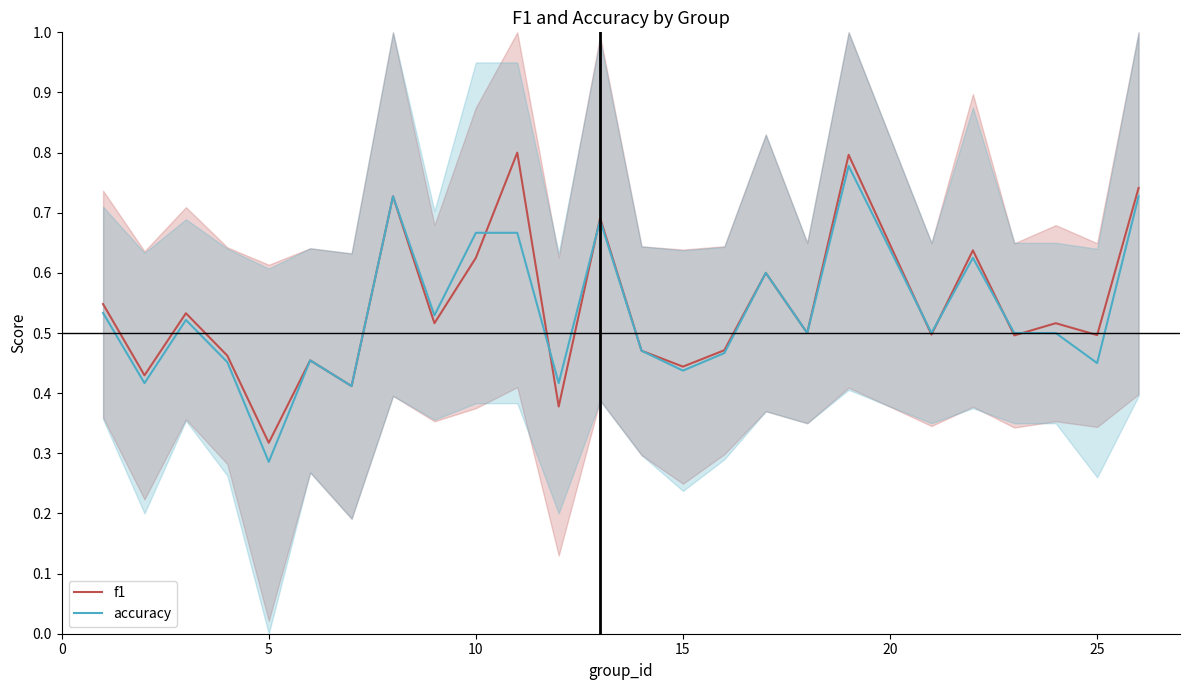

Is it true that accuracy equals 0.3 at 25?

False